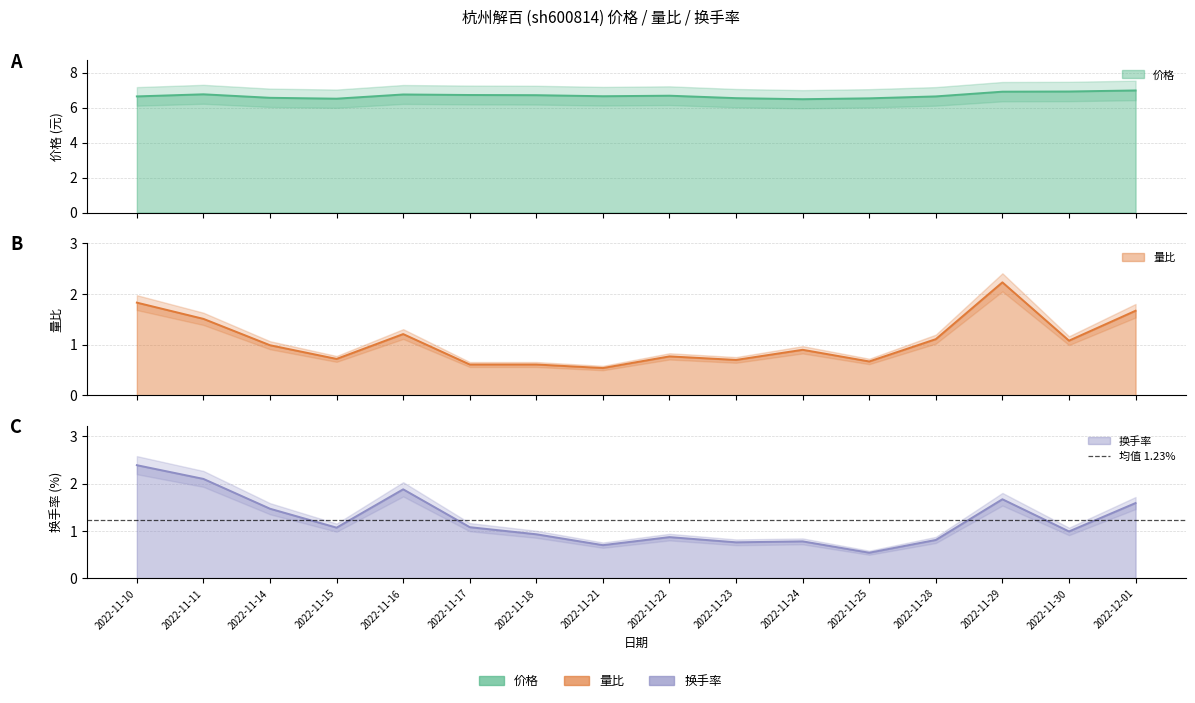

What is the label of the 10th point from the right?

2022-11-18